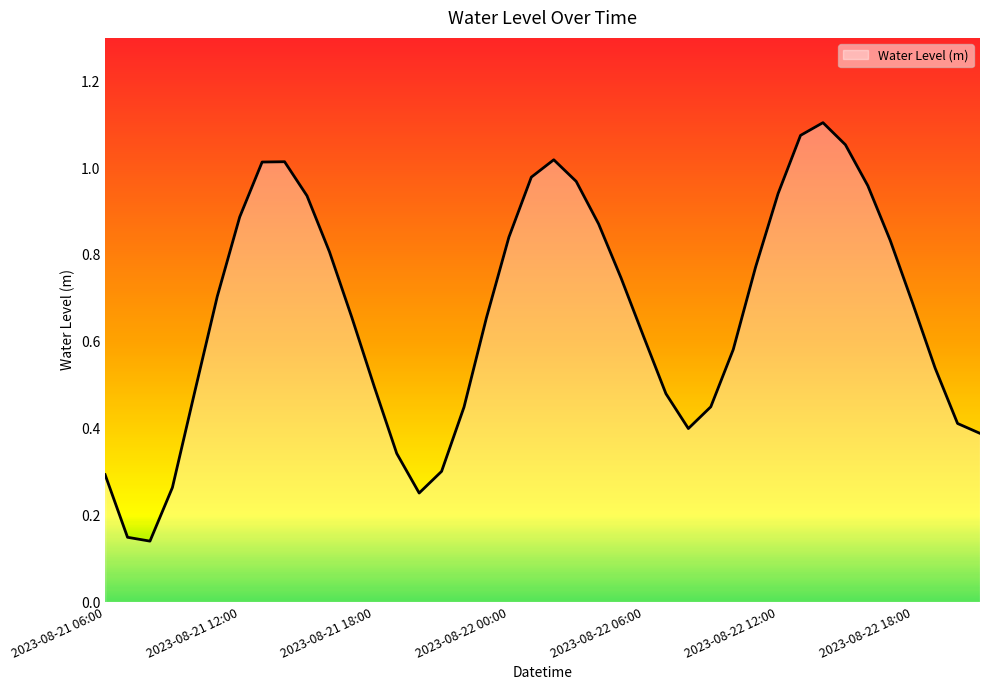

True or false: the data shows 0.9 at 2023-08-21 12:00.

True